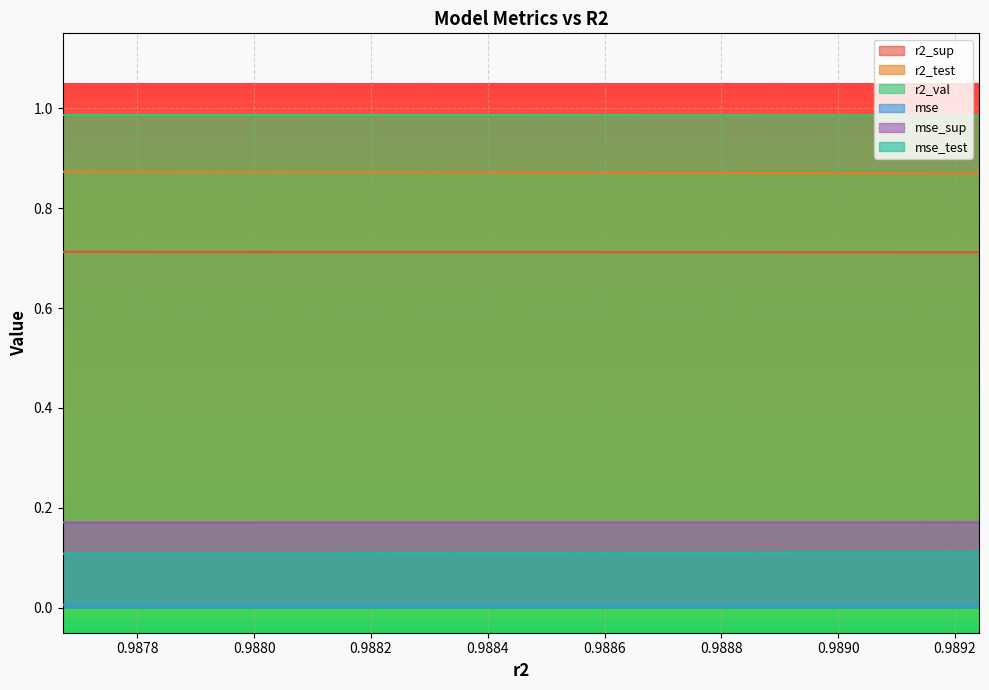

True or false: mse has more than 2 interior local peaks.

False